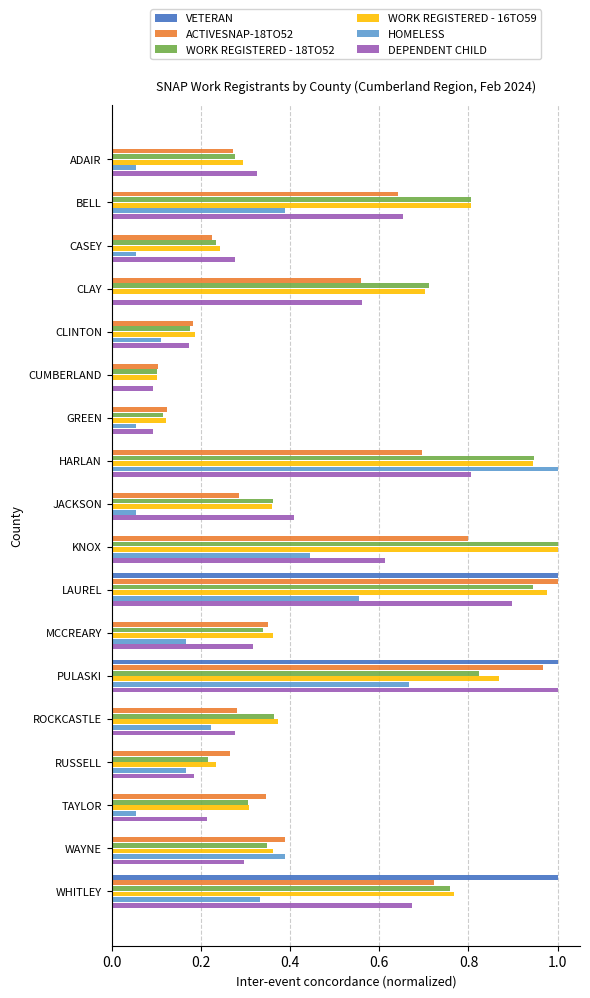

Which series changed the most between ADAIR and LAUREL?

VETERAN